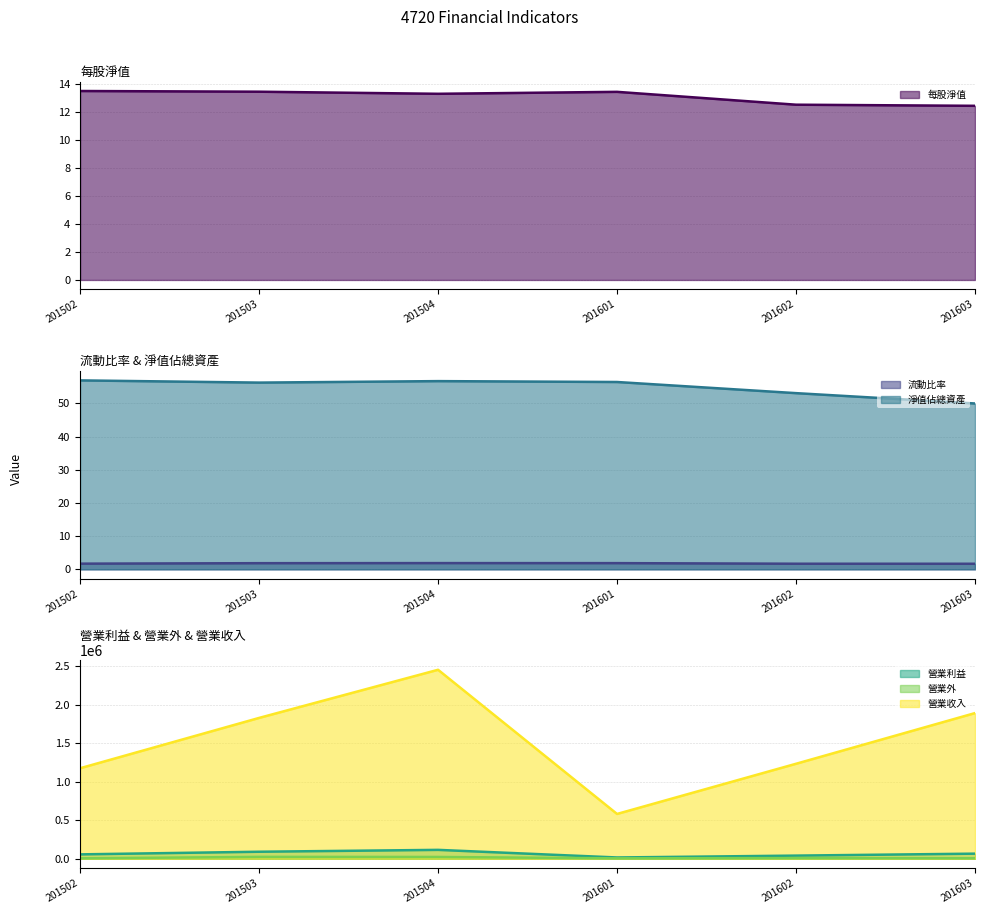

Where is the first local minimum for 每股淨值?

201504